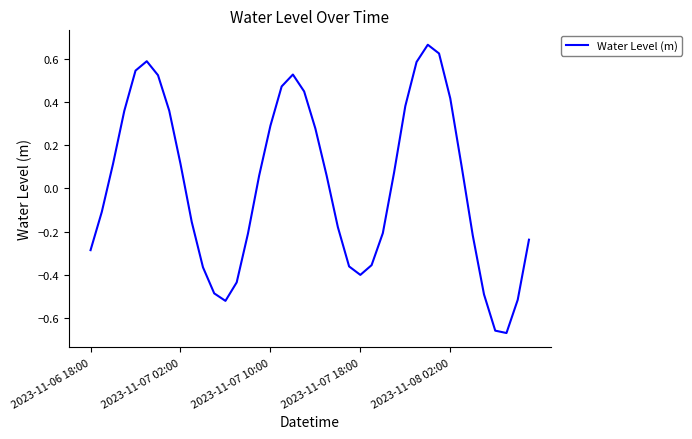

What is the difference between the maximum and minimum values?

1.3